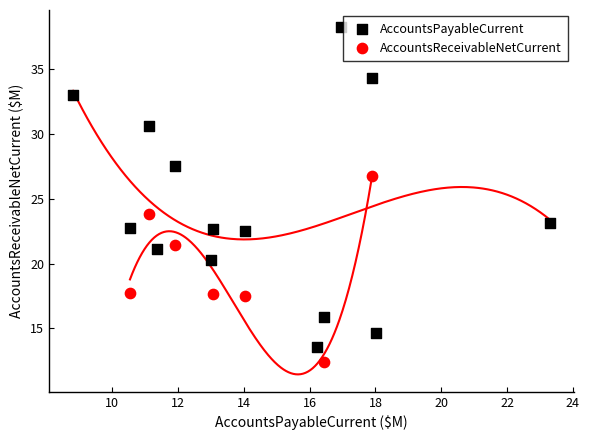

Which series reaches the maximum Y coordinate?

AccountsPayableCurrent